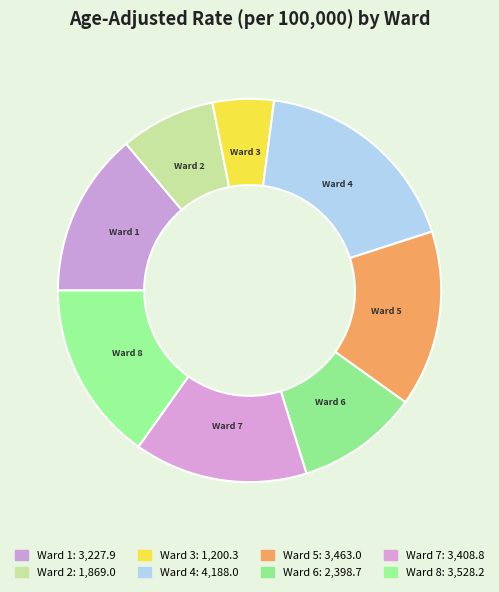

Count the number of slices in the pie.

8